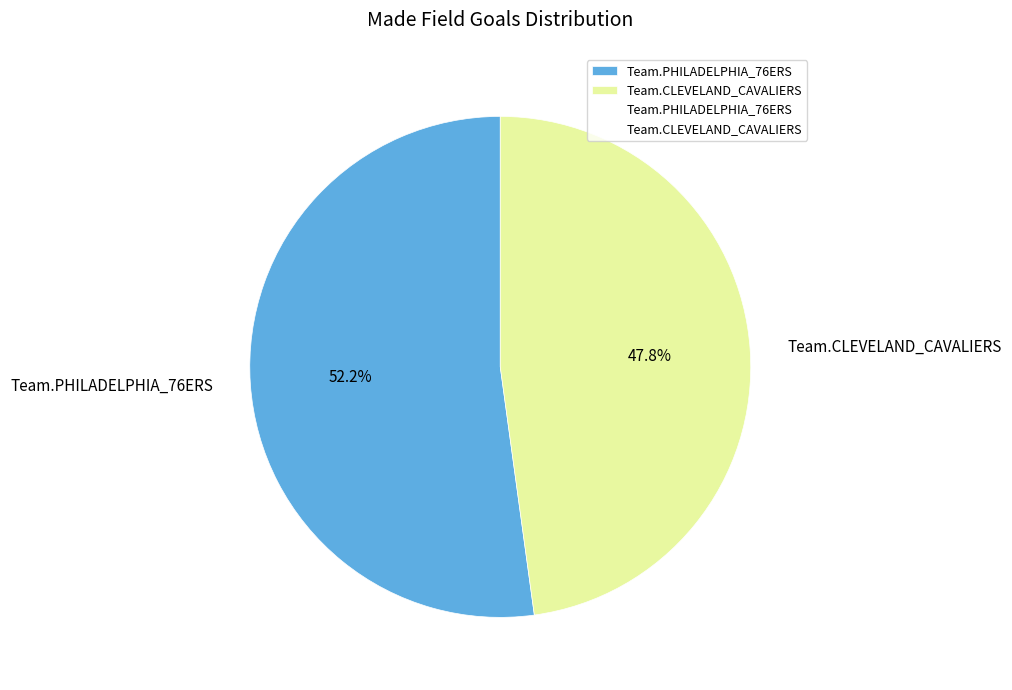

How many segments does this pie chart have?

2